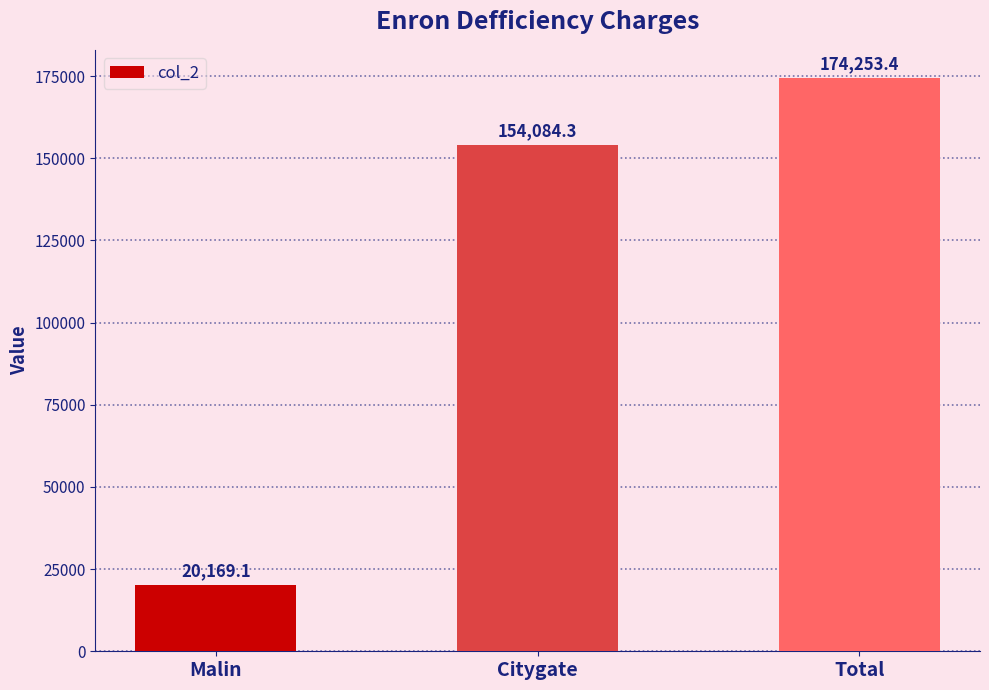

What is the label of the 3rd bar from the right?

Malin